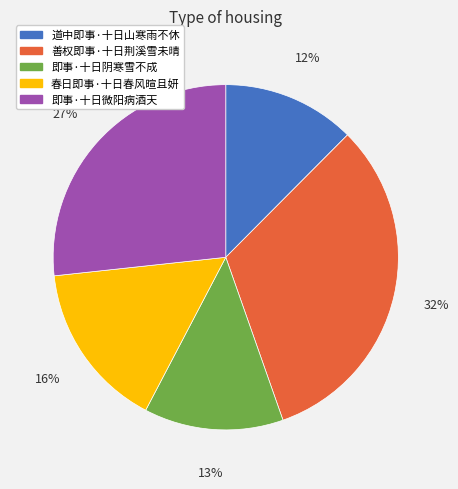

To the nearest percent, what percentage of the pie is 道中即事·十日山寒雨不休?

12%